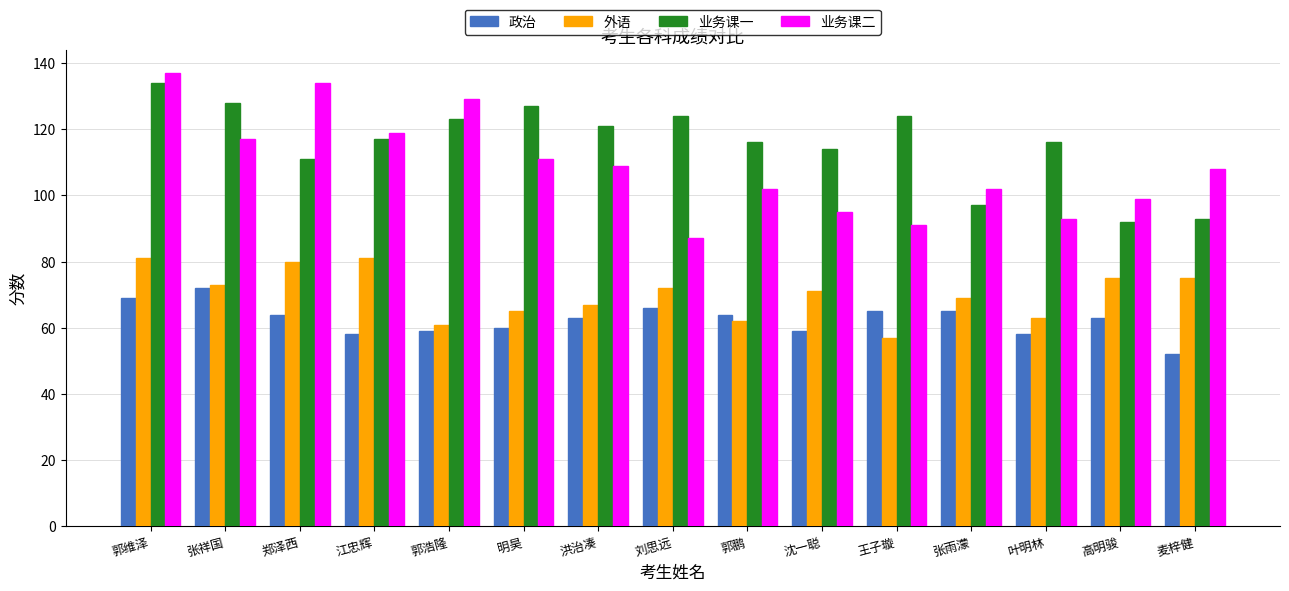

What is the minimum value shown in the chart?

52